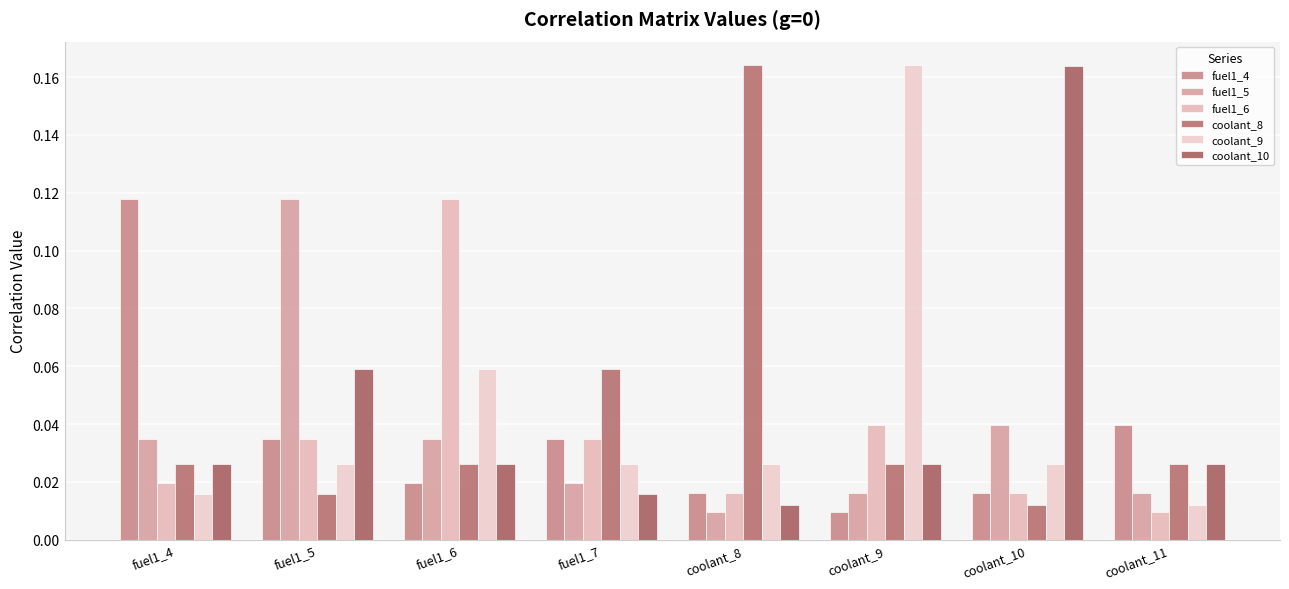

Which series changed the most between fuel1_6 and fuel1_7?

fuel1_6